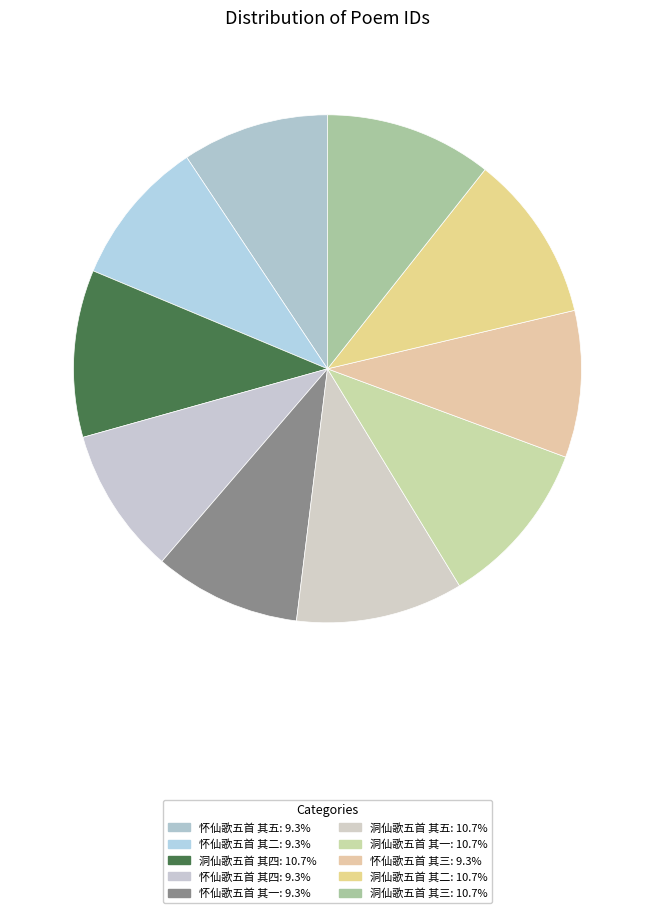

To the nearest percent, what is the combined percentage of 怀仙歌五首 其二 and 怀仙歌五首 其三?

19%